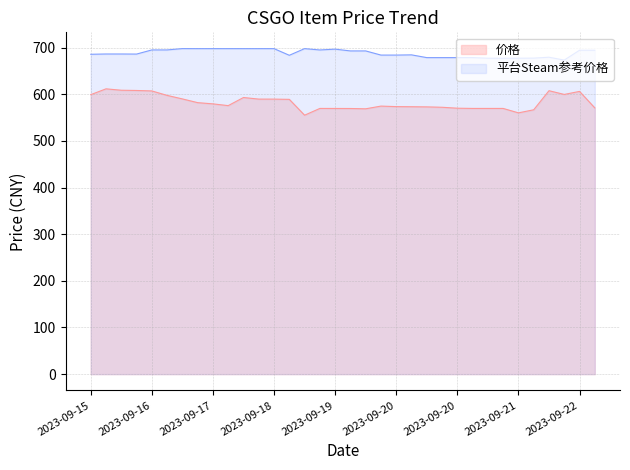

What is the sum of the 平台Steam参考价格 values at 2023-09-18 and 2023-09-21?

1374.8